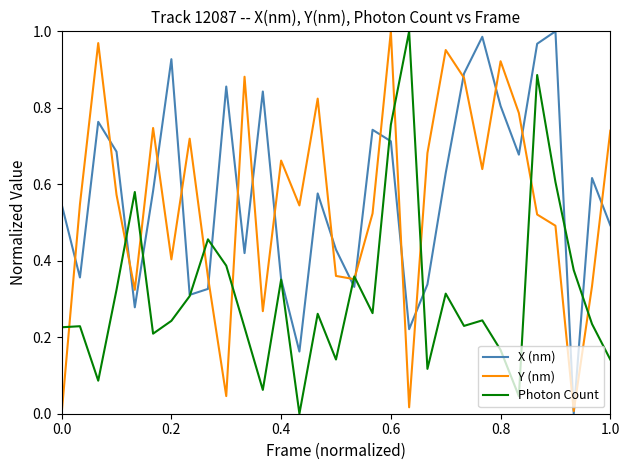

After their last crossing, which series has the higher values: Photon Count or X (nm)?

X (nm)